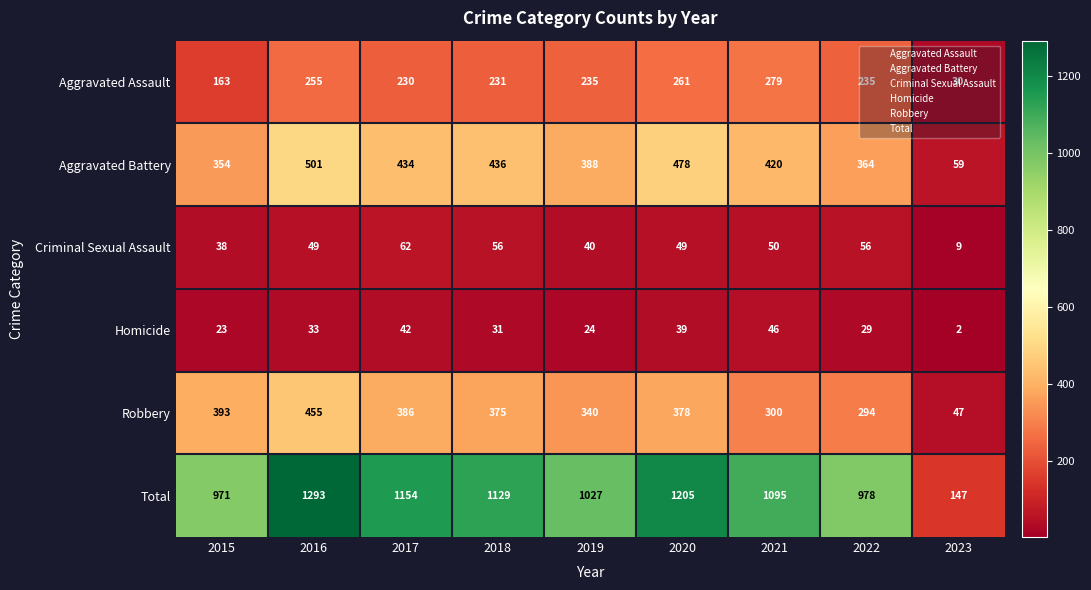

What is the approximate value of Criminal Sexual Assault at 2017, to the nearest 5?

60